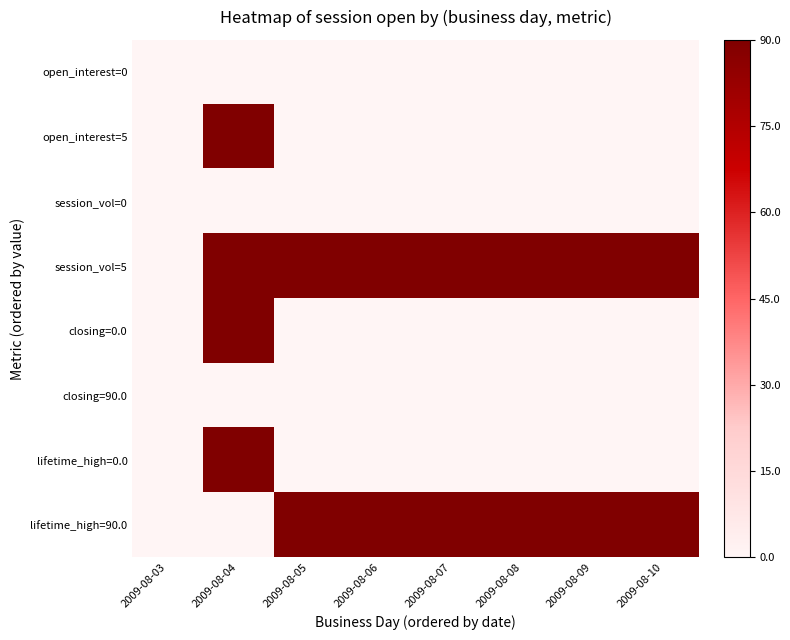

At which category is the sum across all series the highest?

2009-08-04